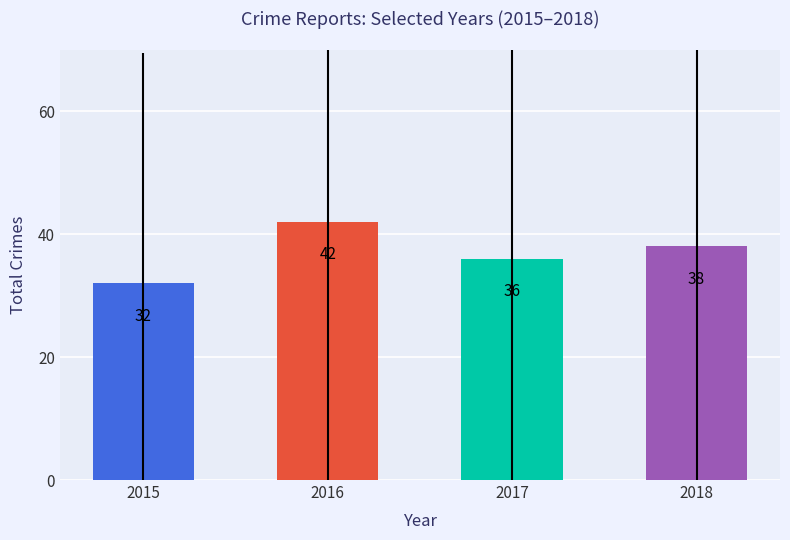

How many data points does each series have?

4